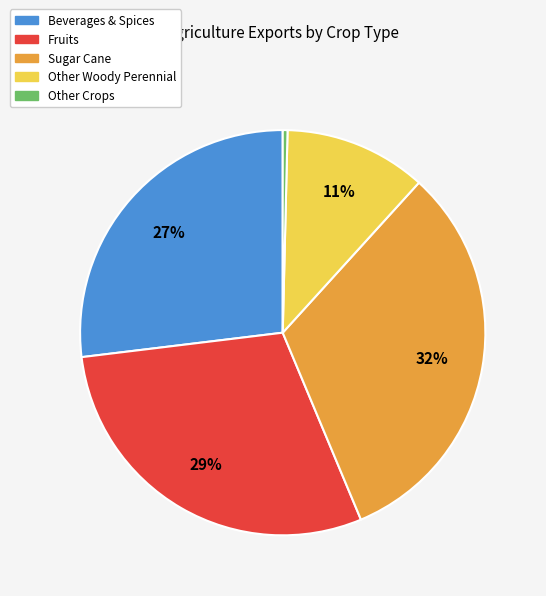

Is there a majority slice in this chart?

No